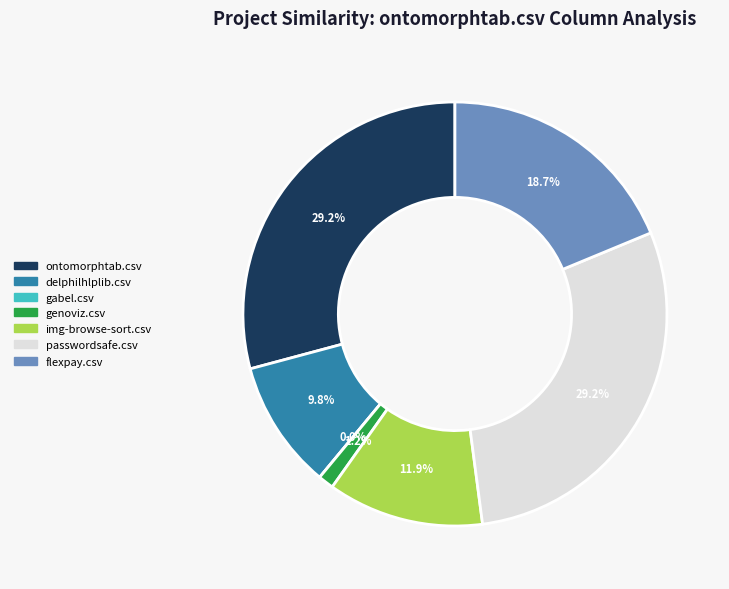

What percentage is the delphilhlplib.csv slice, to the nearest percent?

10%